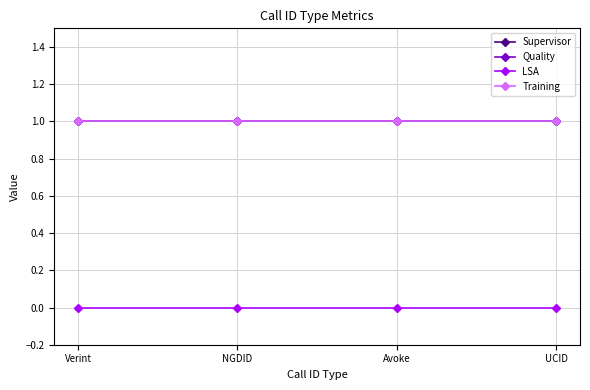

Is this an area chart (filled region under the line)?

No